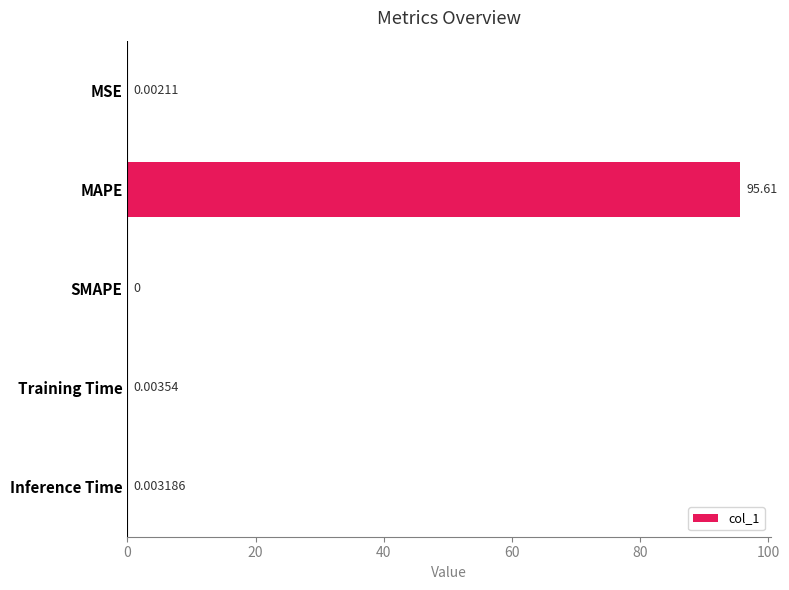

What is the change in value from MAPE to SMAPE?

-95.6